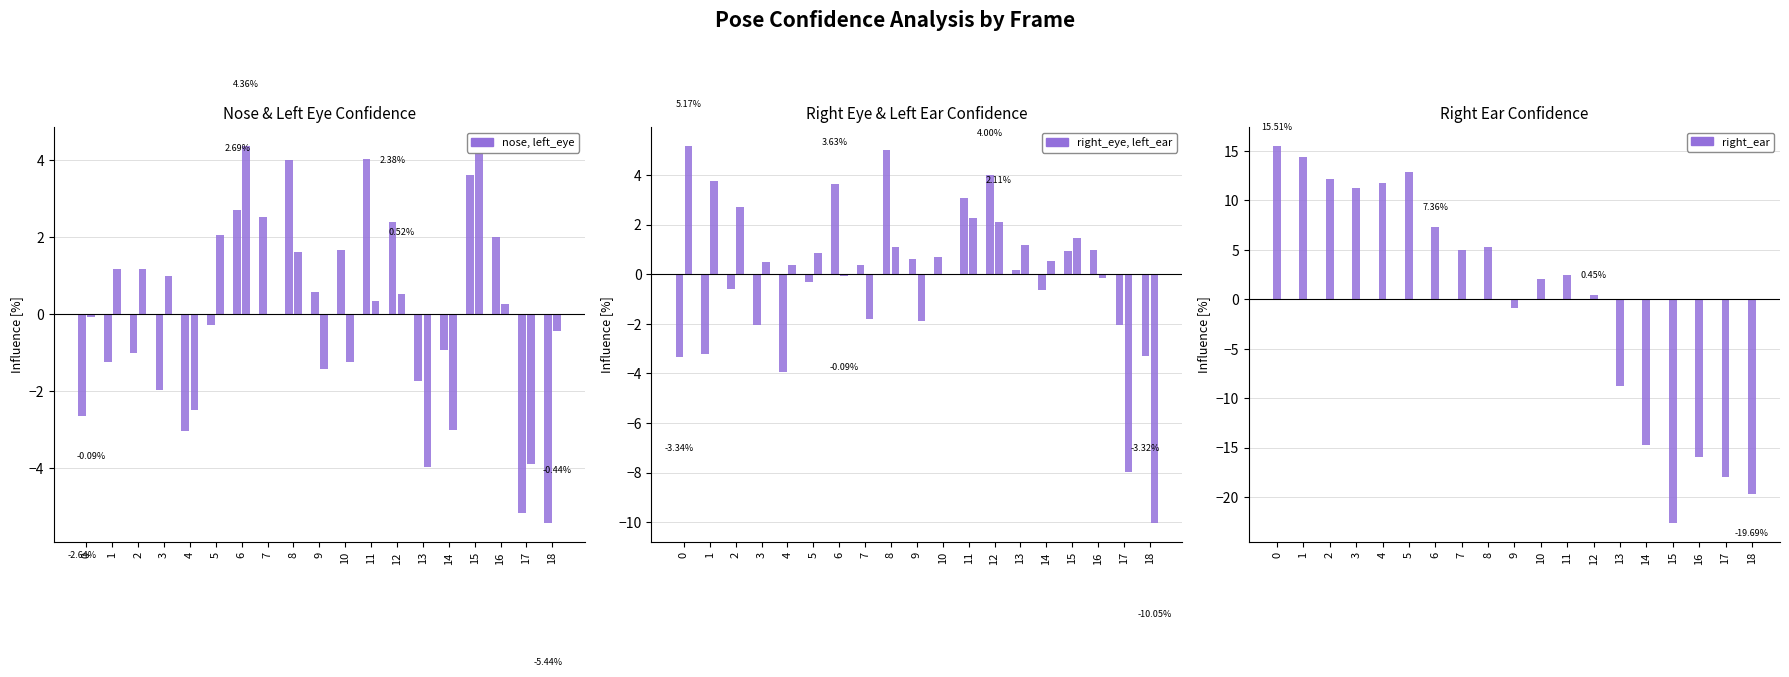

How many groups of bars are there?

19